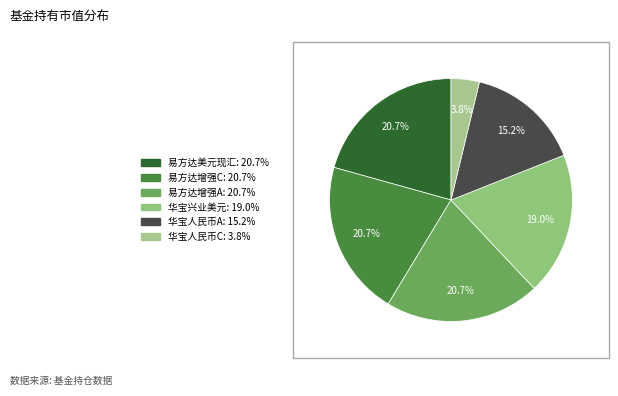

What is the largest slice in the pie chart?

易方达标普全球高端消费品指数增强(QDII)-美元现汇